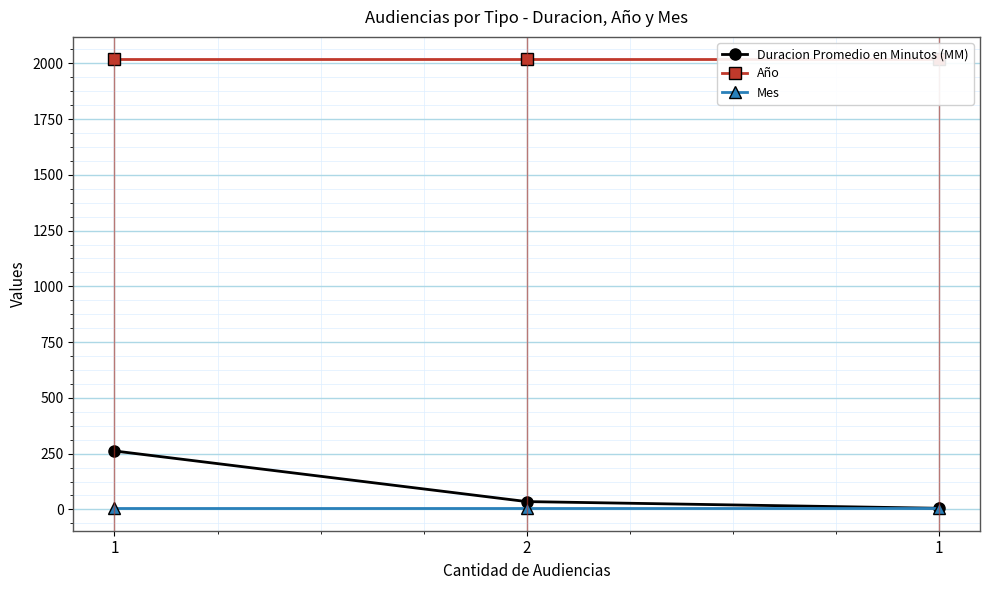

What is the difference between the highest and lowest values at 2?

2010